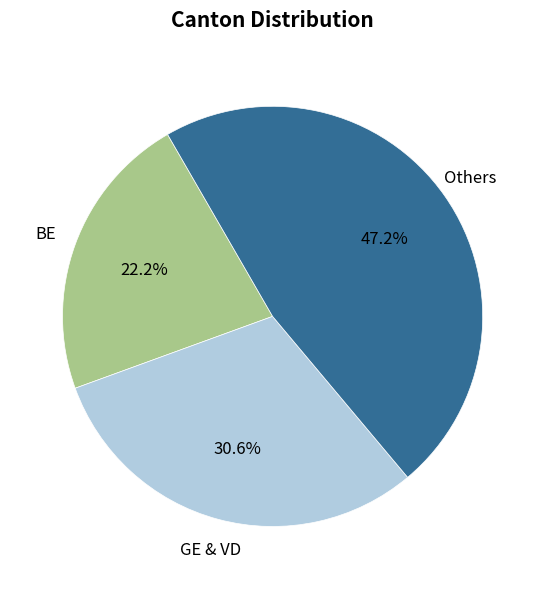

How many slices are in this pie chart?

3